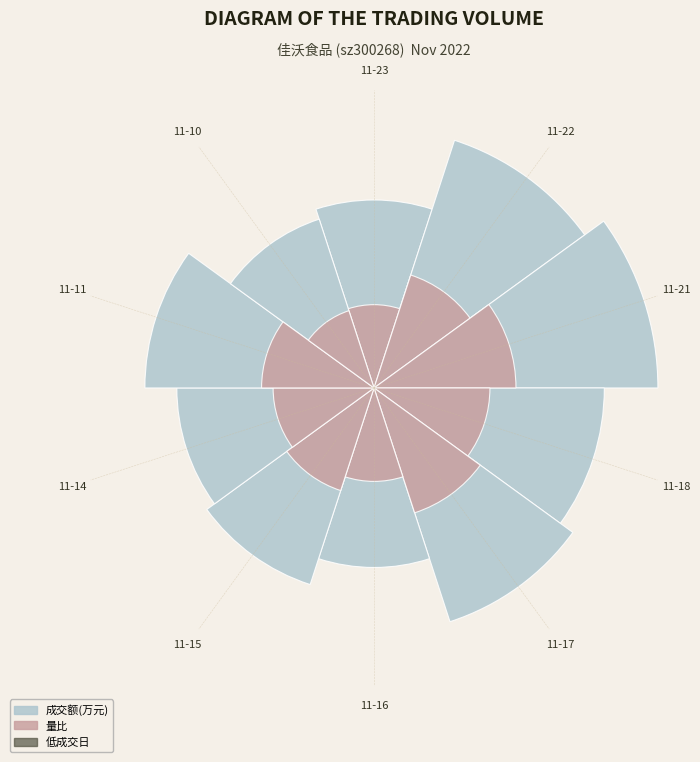

What percentage is NOT represented by 11-10?

91.9%